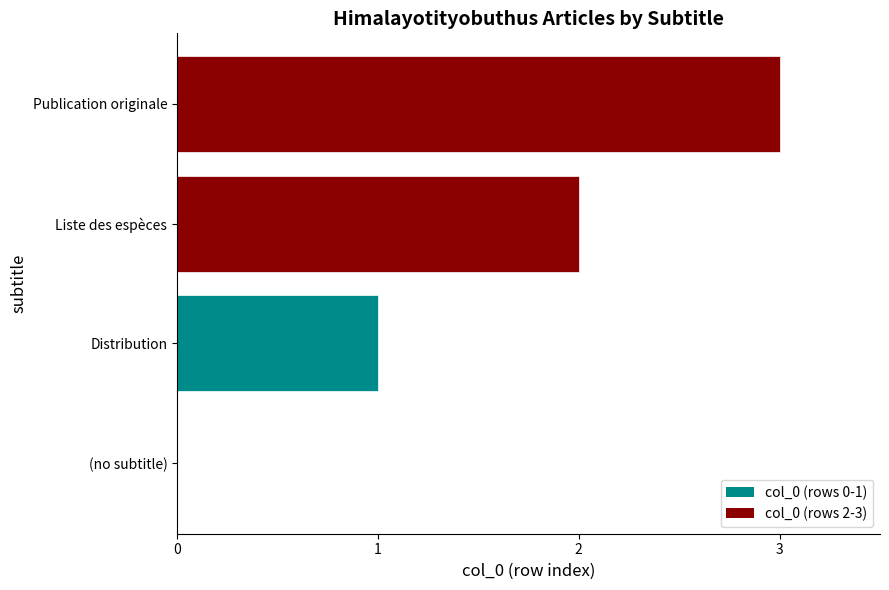

True or false: the data shows 1 at Distribution.

True